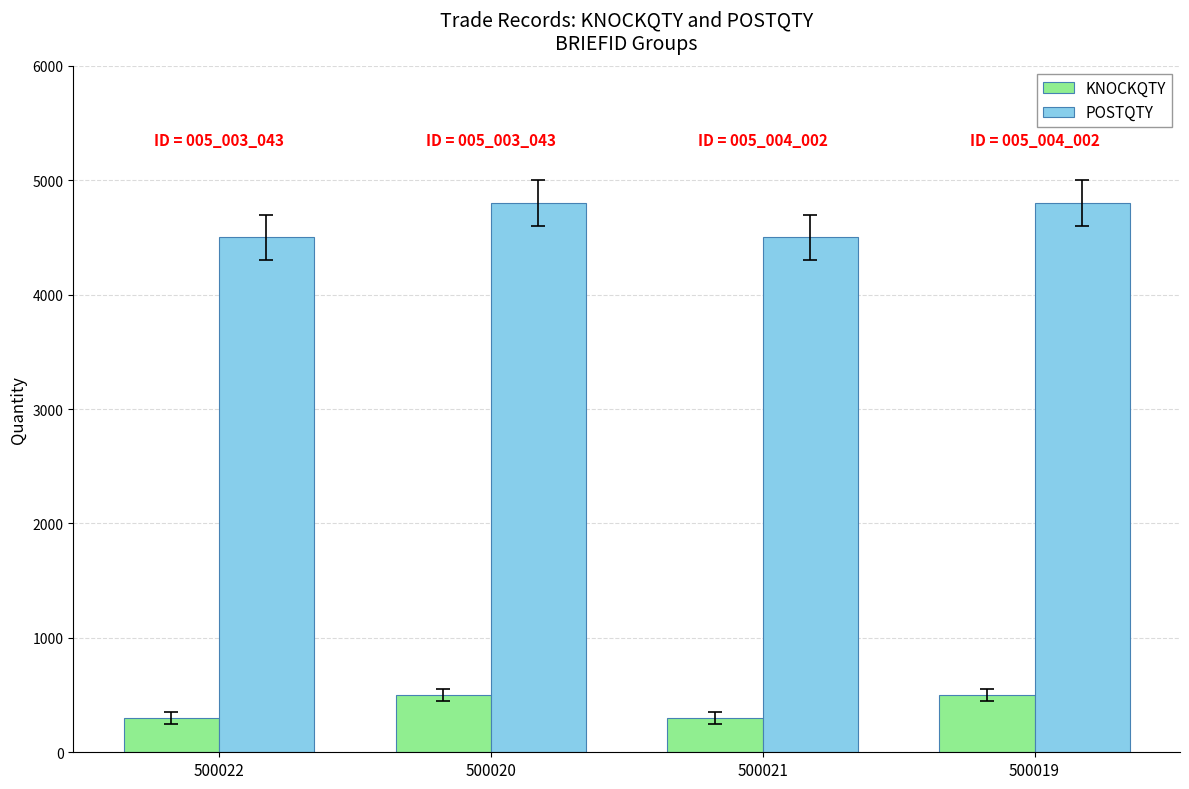

The POSTQTY series shows 4500 at 500021. True or false?

True